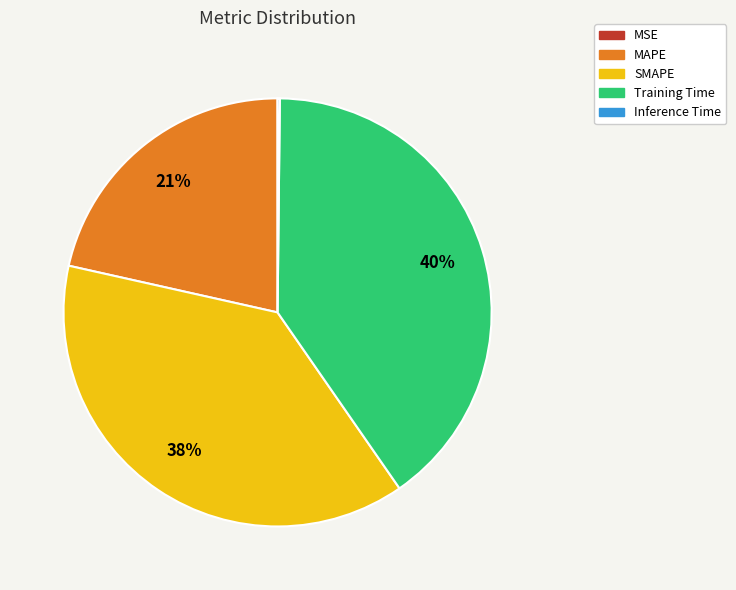

Combined, do Training Time and MAPE account for over 50%?

Yes